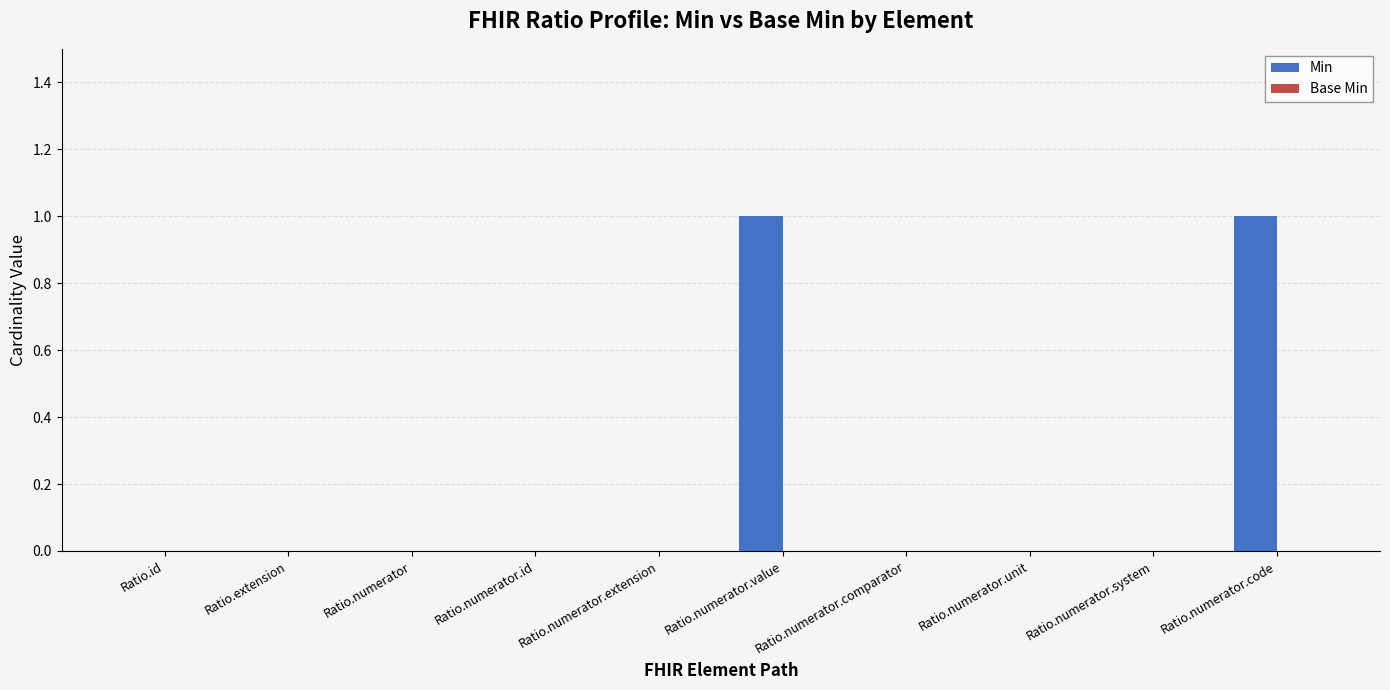

Is it true that the value at Ratio.numerator.unit is 0?

True